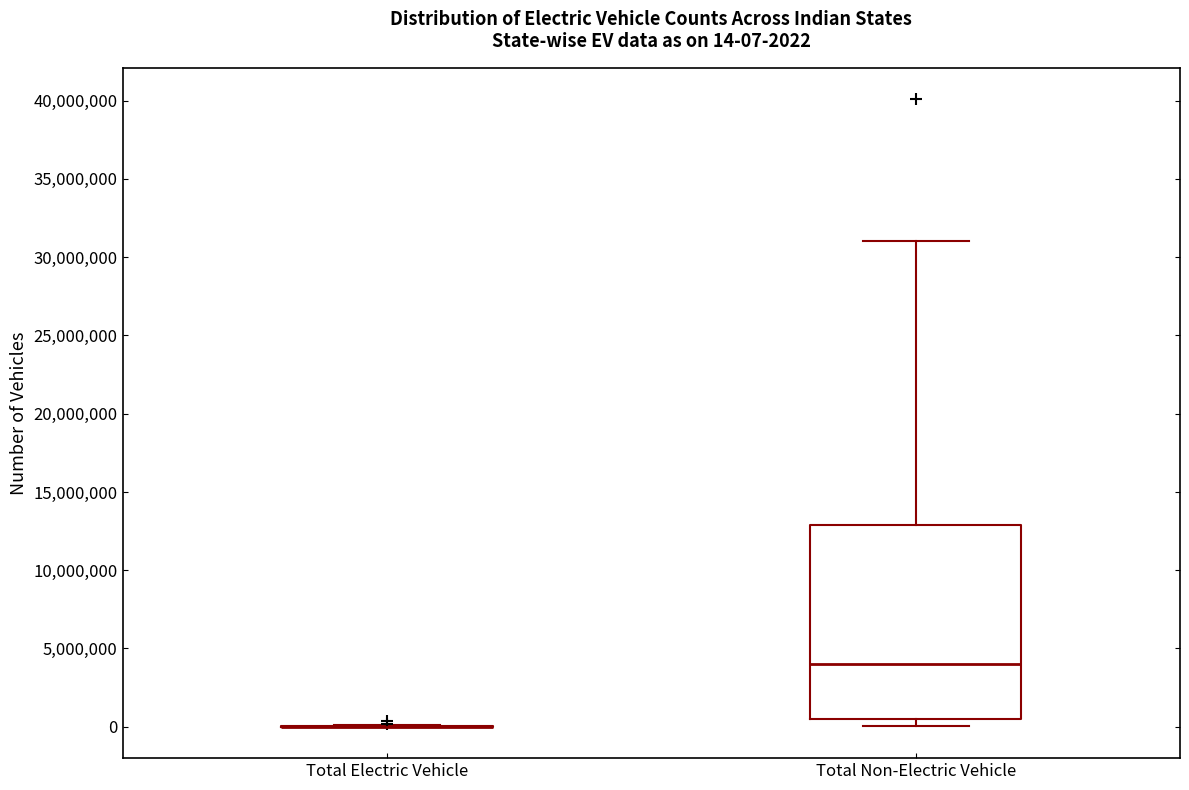

Which box is the tallest, from its lower edge to its upper edge?

Total Non-Electric Vehicle